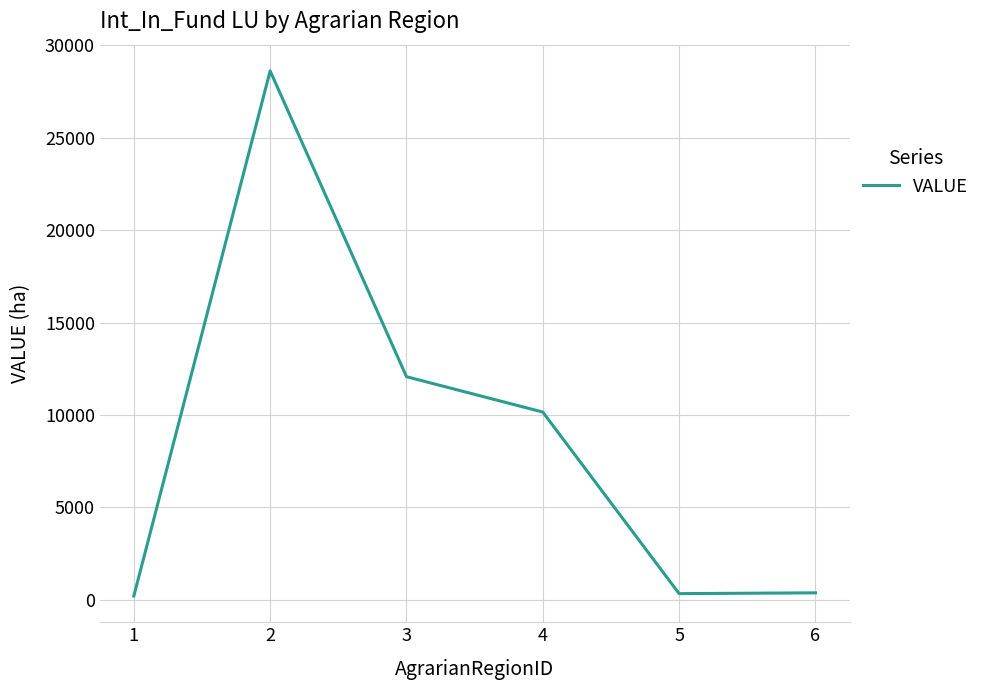

Where is the first local maximum?

2